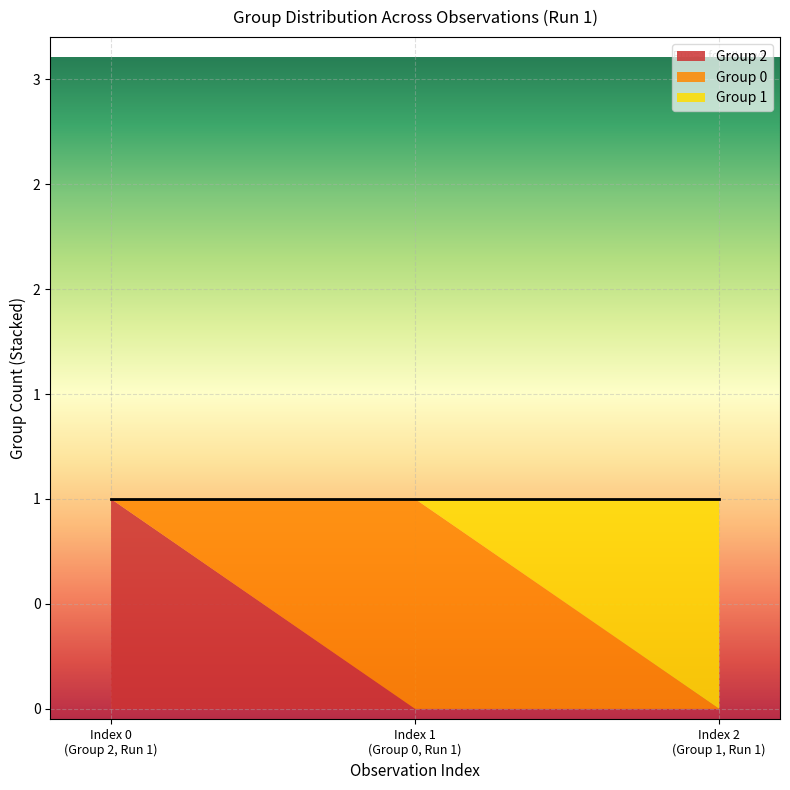

Is the value of Group 1 at Run 1 - Group 2 greater than the value of Group 2 at Run 1 - Group 2?

No